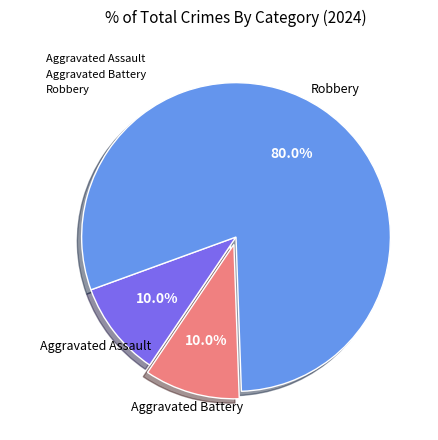

What is the ratio of the value at Robbery to the value at Aggravated Battery?

8.0